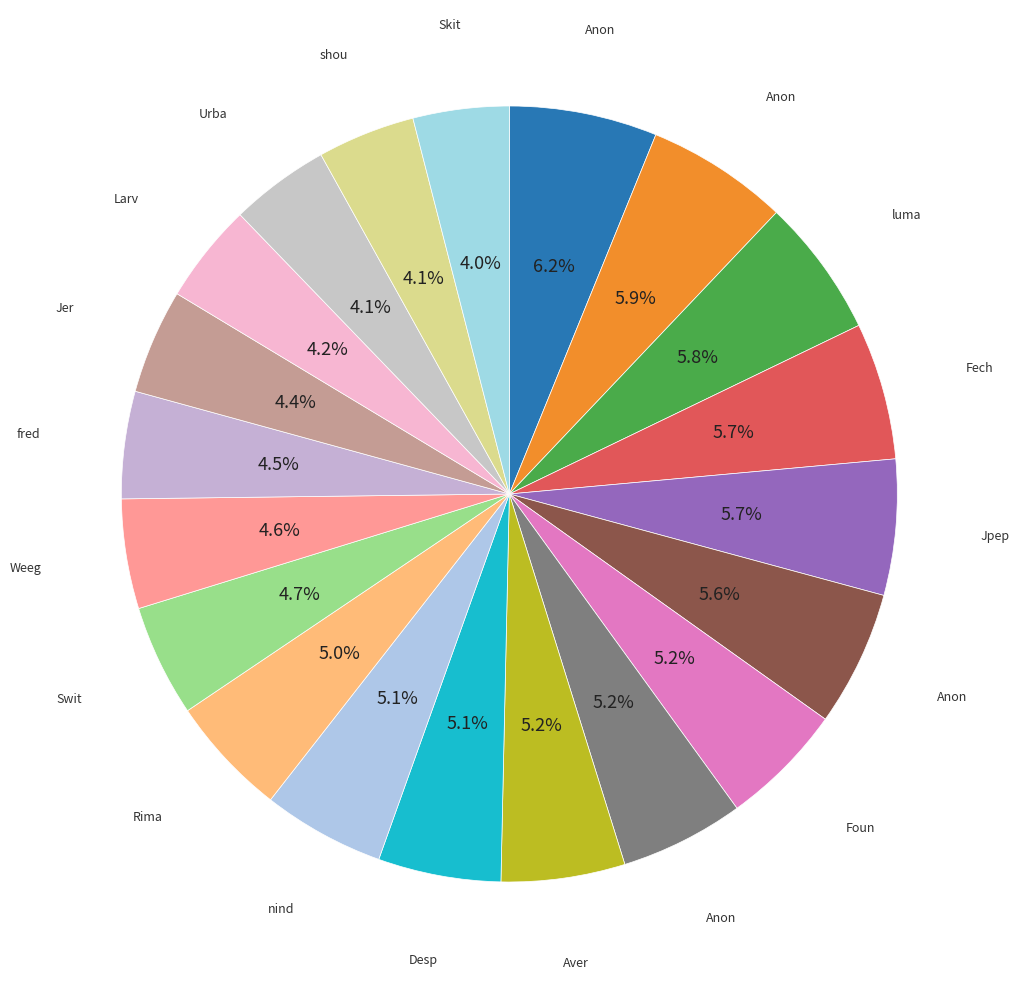

Count the number of slices in the pie.

20